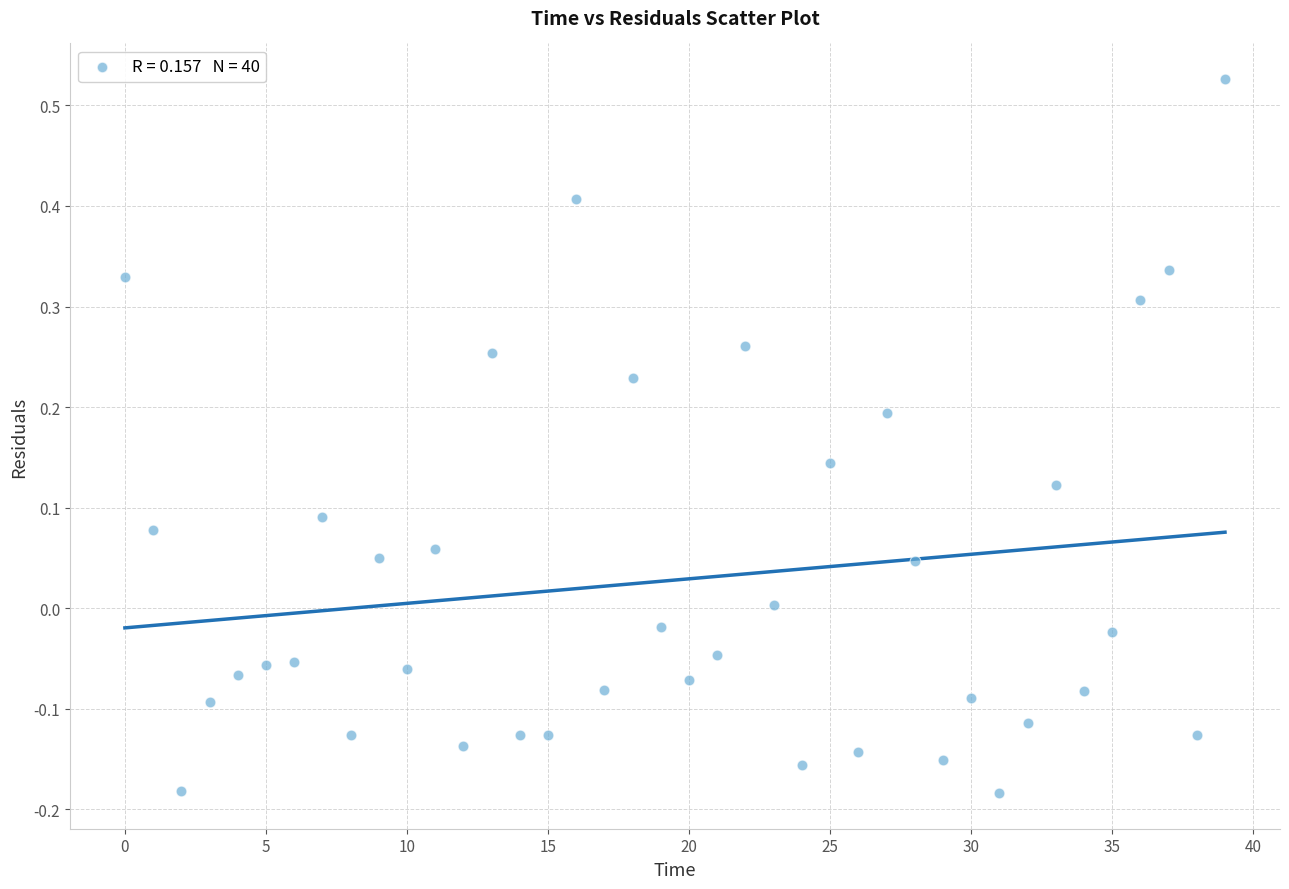

What is the range of Y values (max minus min)?

0.7